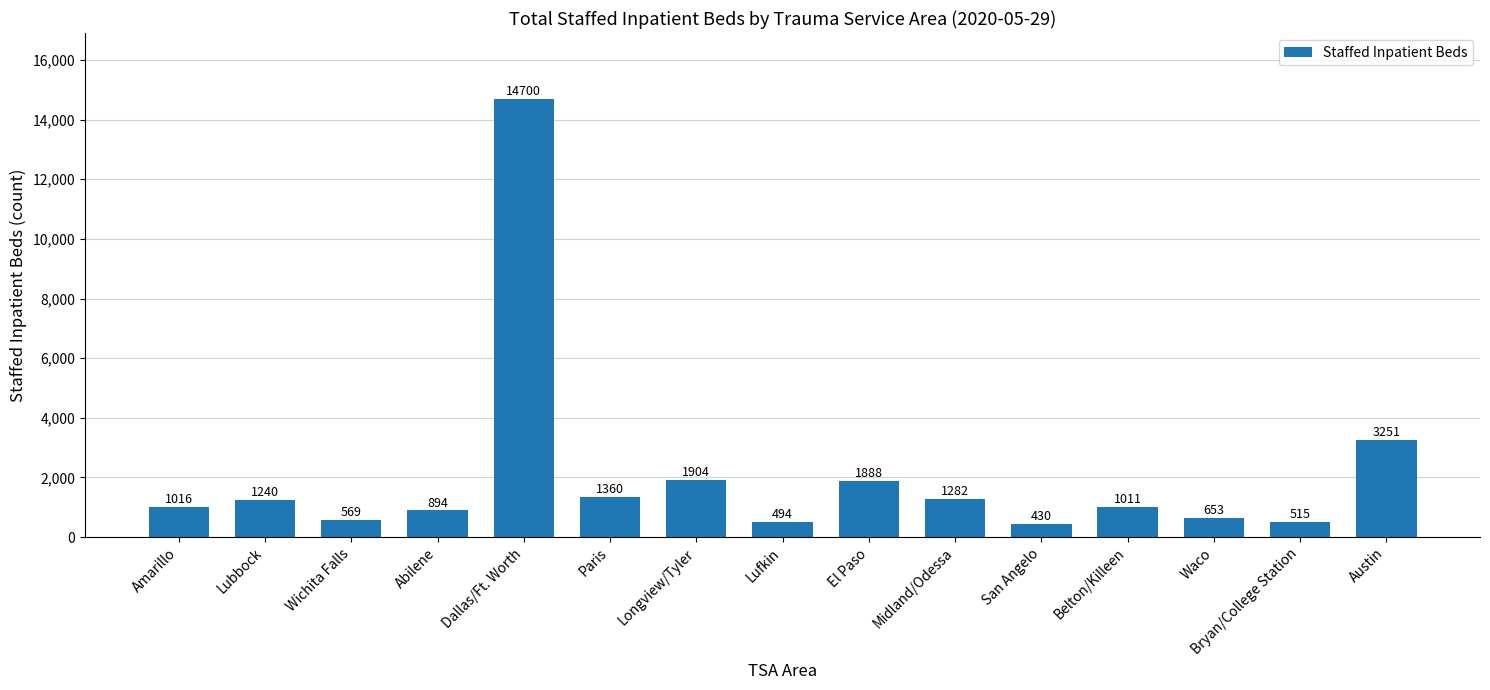

Rank the categories by value from lowest to highest.

San Angelo, Lufkin, Bryan/College Station, Wichita Falls, Waco, Abilene, Belton/Killeen, Amarillo, Lubbock, Midland/Odessa, Paris, El Paso, Longview/Tyler, Austin, Dallas/Ft. Worth